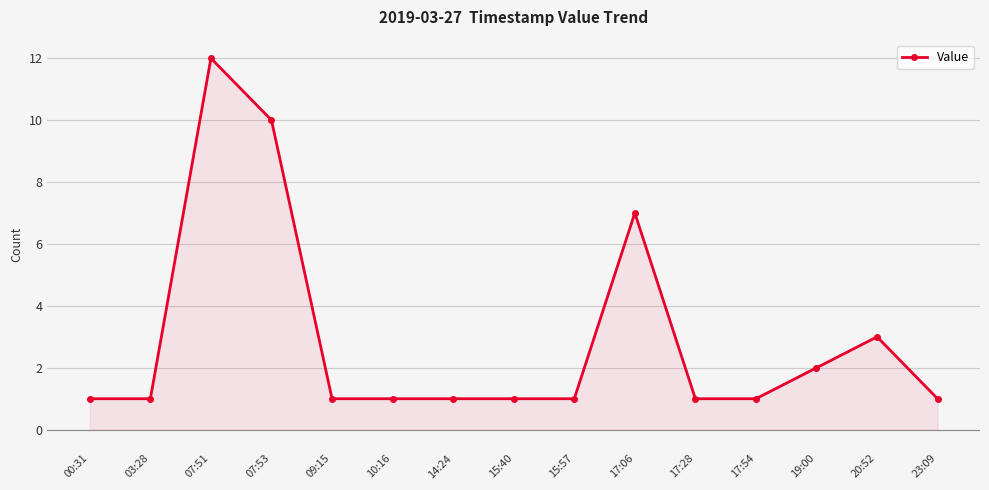

What is the sum of the values at 09:15 and 23:09?

2